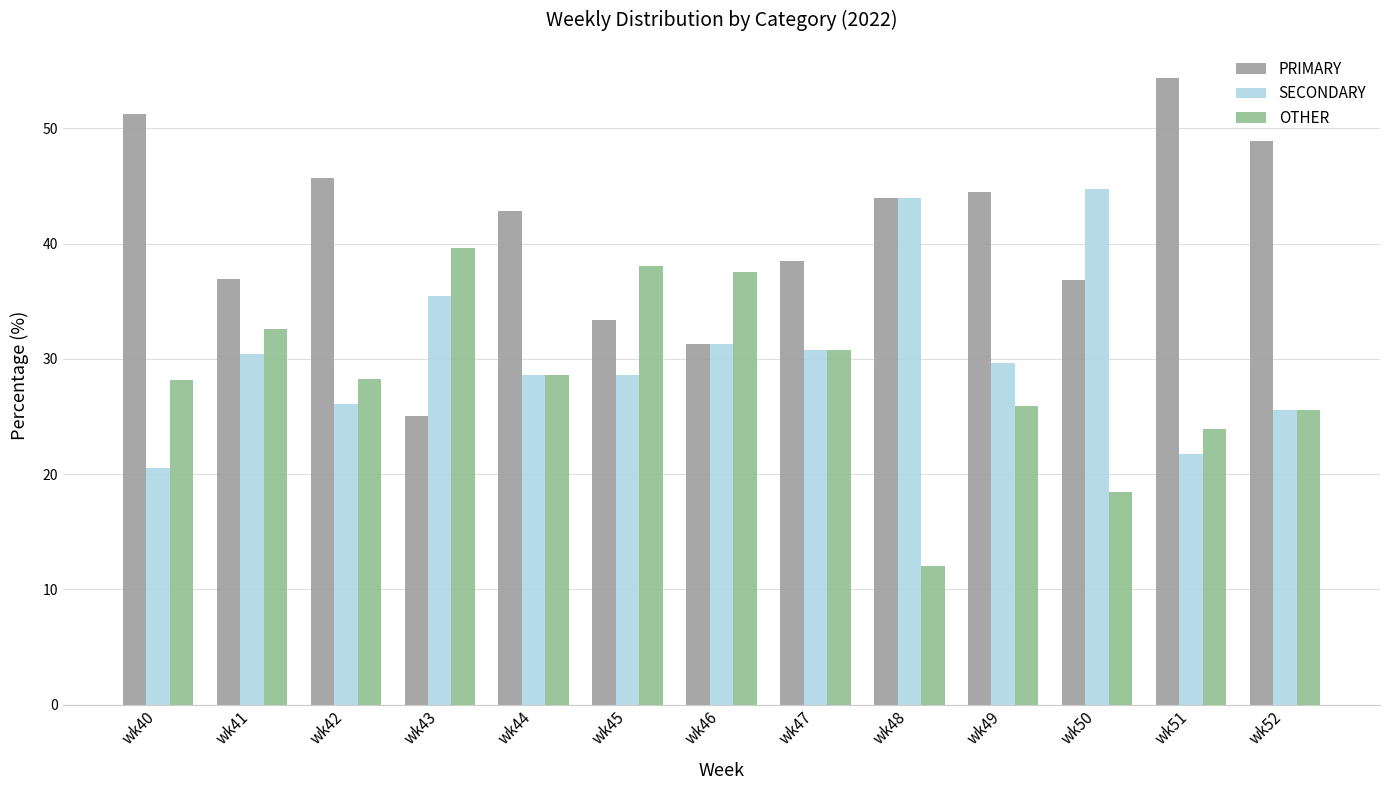

What is the value of the OTHER bar at the 4th from the left?

39.6